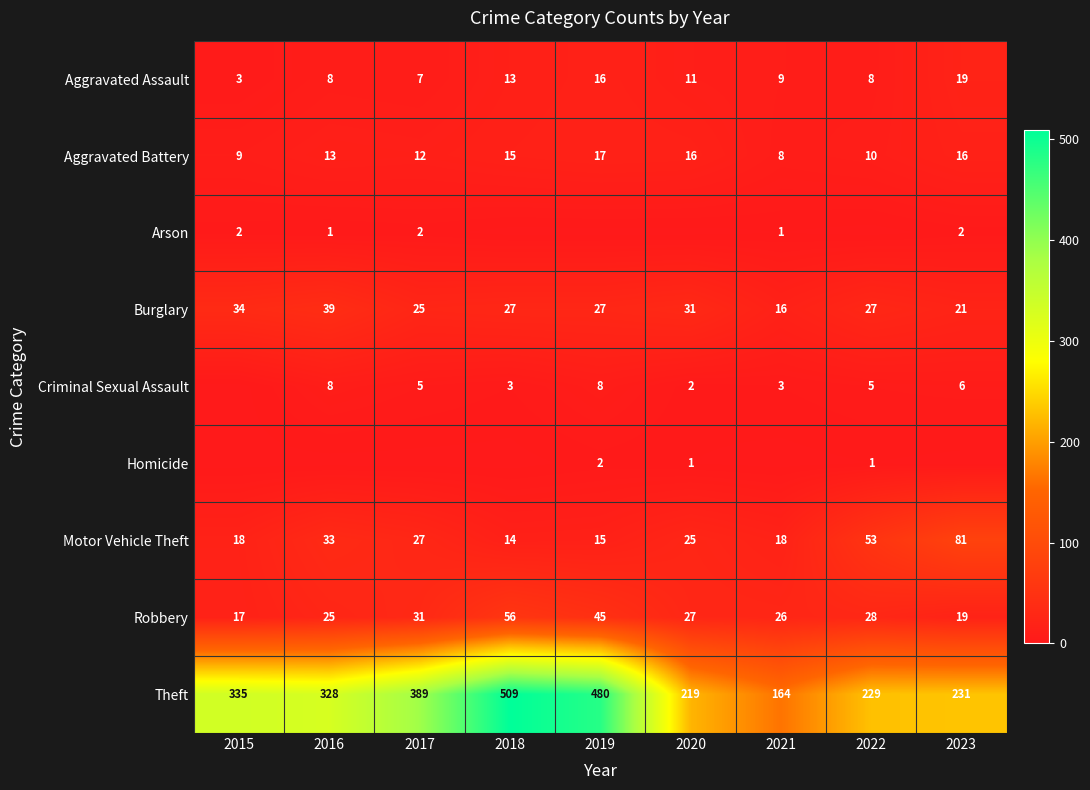

What is the difference between the Burglary values at 2017 and 2021?

9